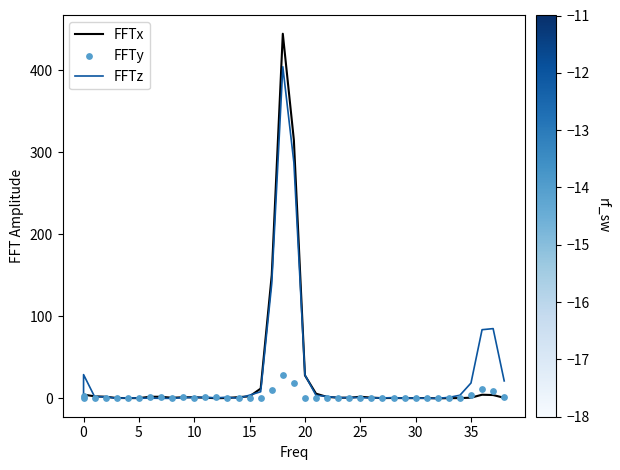

What are all the series names shown in the legend?

FFTx, FFTz, FFTy